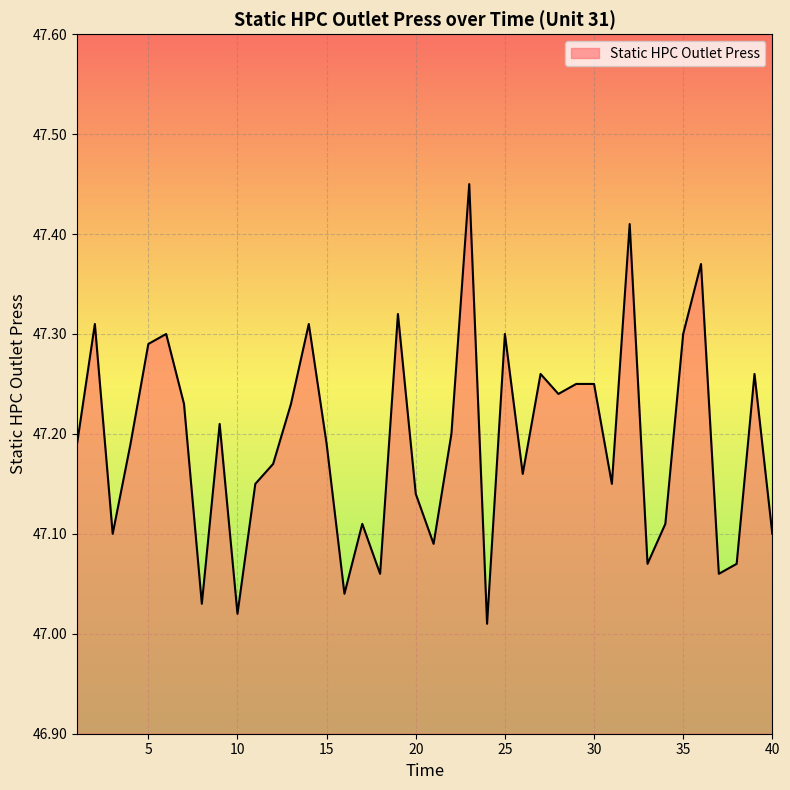

How many lines are shown in the chart?

1